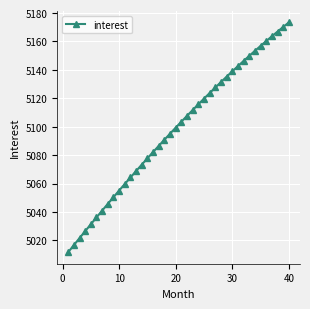

What is the difference between the maximum and minimum values?

161.8